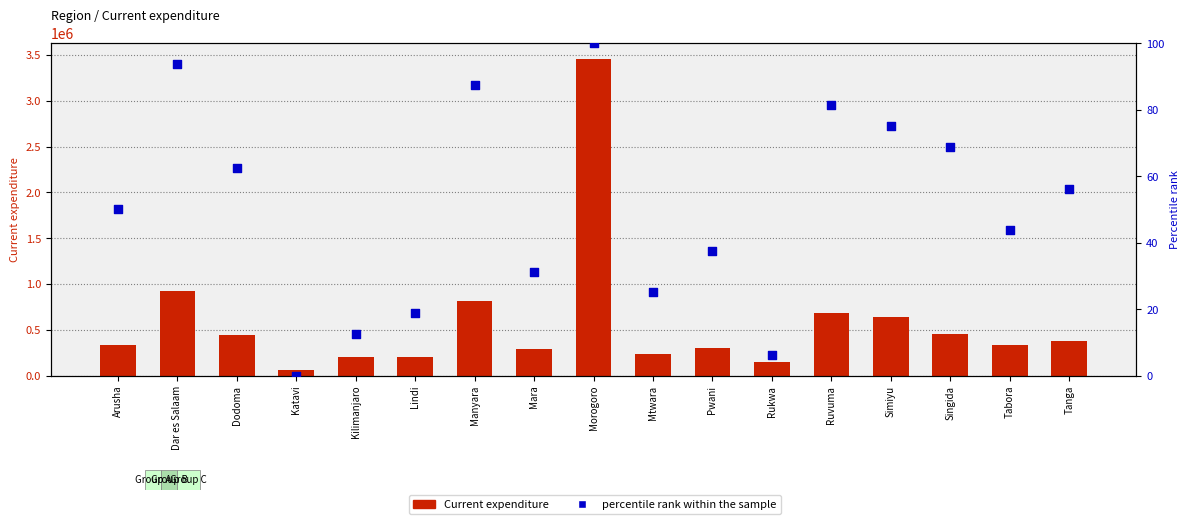

Which series reaches the minimum Y coordinate?

percentile rank within the sample